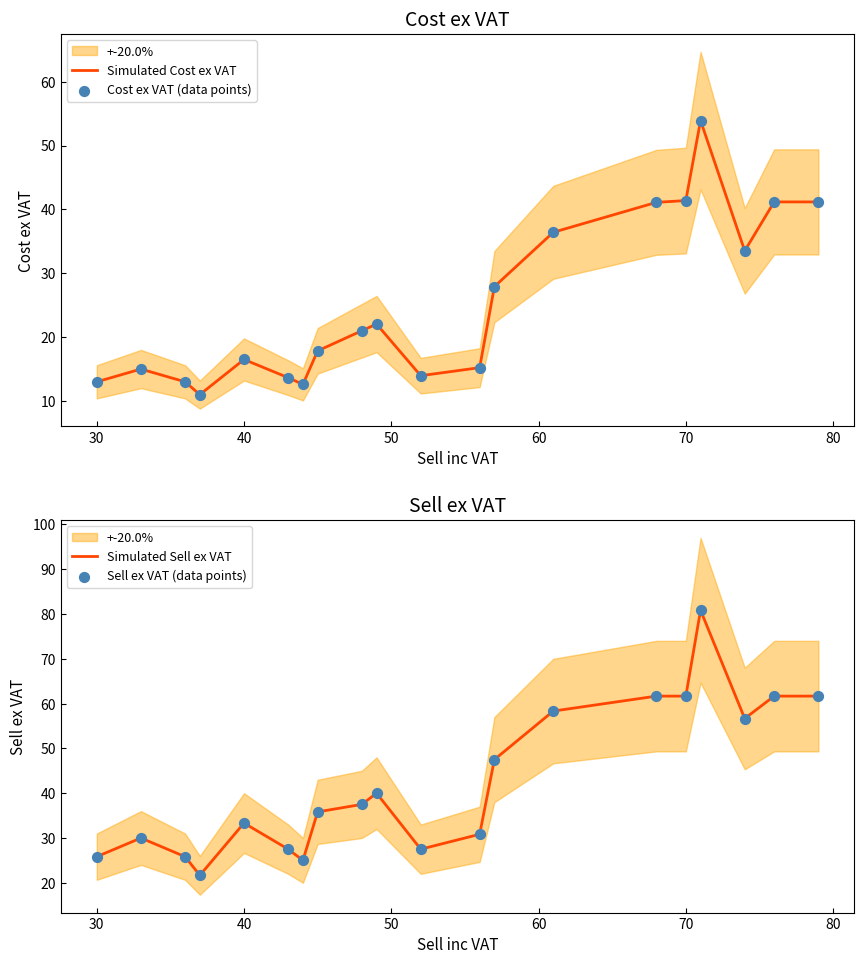

The value of Simulated Cost ex VAT at 30 is 13.0. True or false?

True